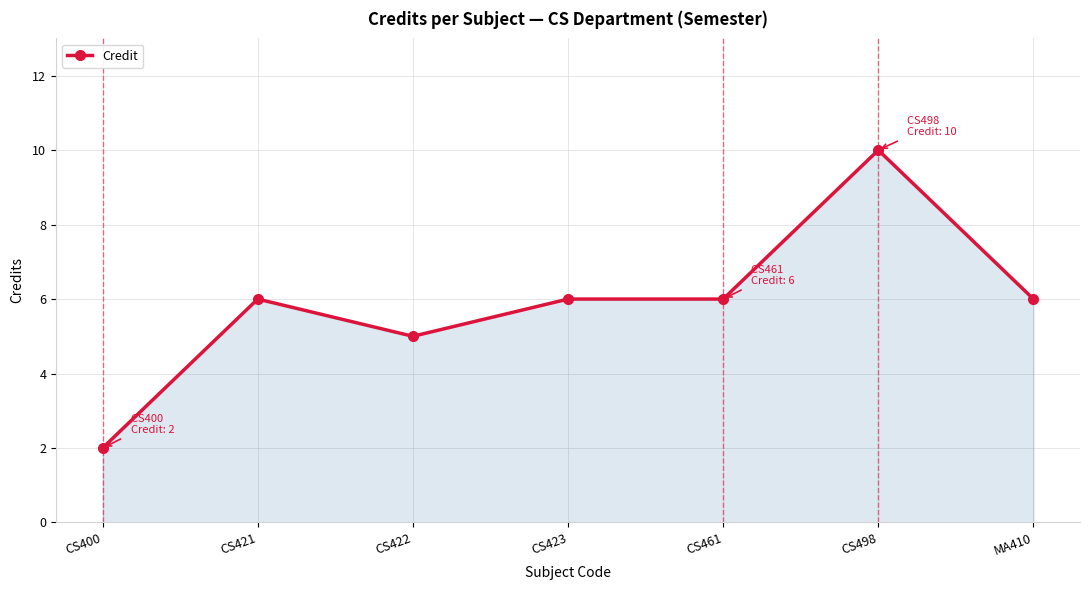

What is the label of the 3rd point from the right?

CS461